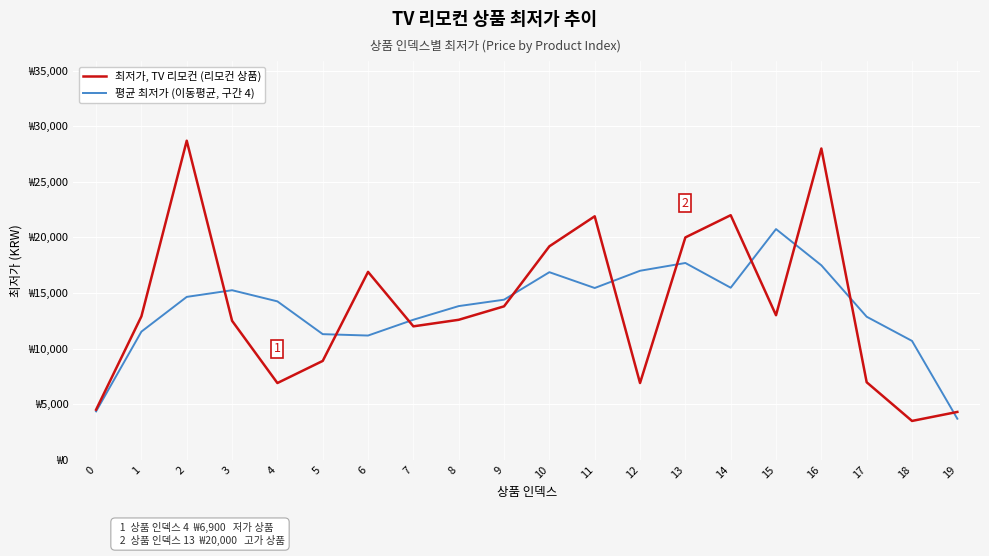

True or false: 평균 최저가 (이동평균, 구간 4) has a value of 4350.0 at 0.

True